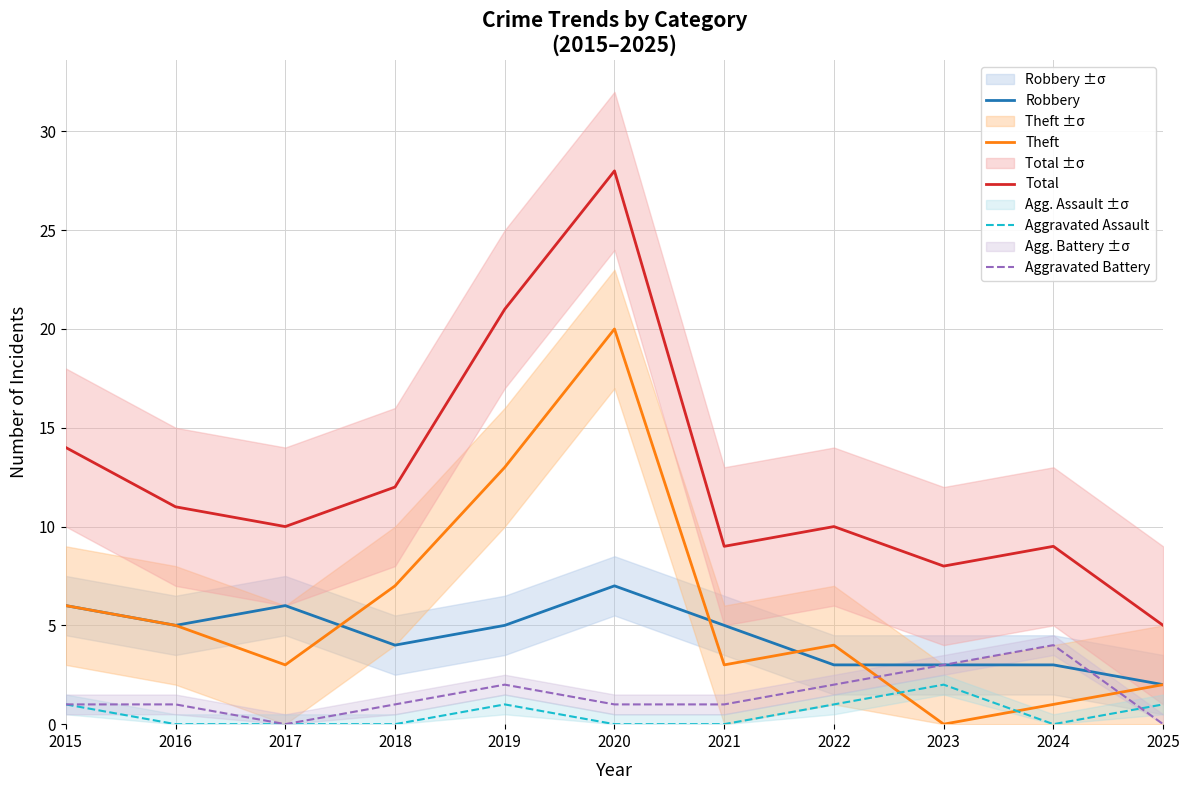

What are all the series names shown in the legend?

Robbery, Theft, Total, Aggravated Assault, Aggravated Battery